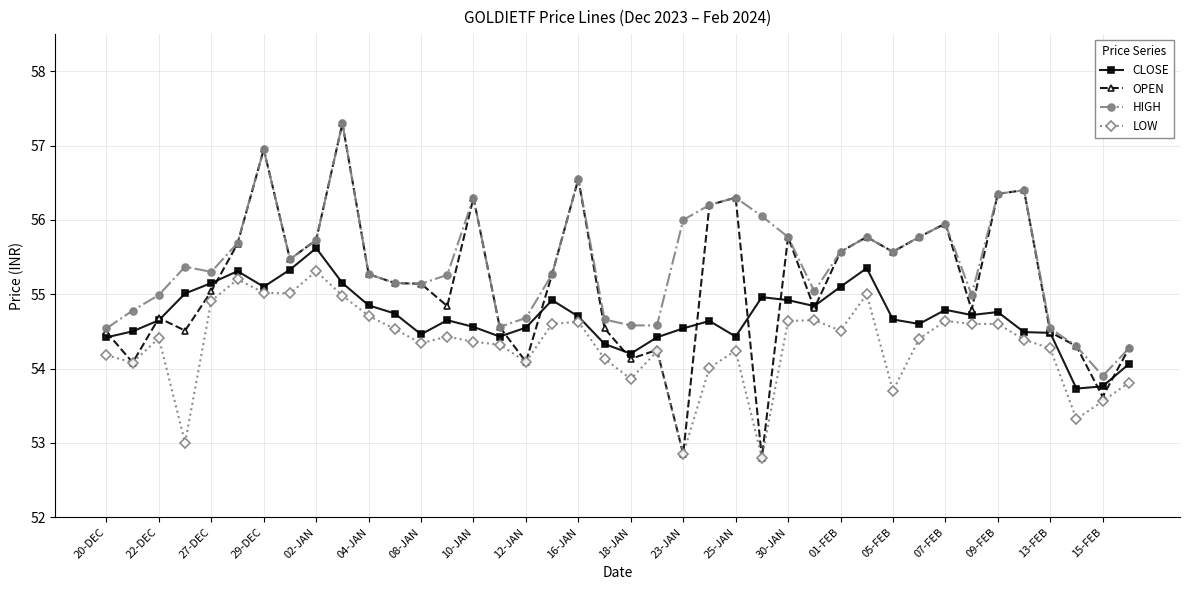

Rank the series by their average value, from highest to lowest.

HIGH, OPEN, CLOSE, LOW